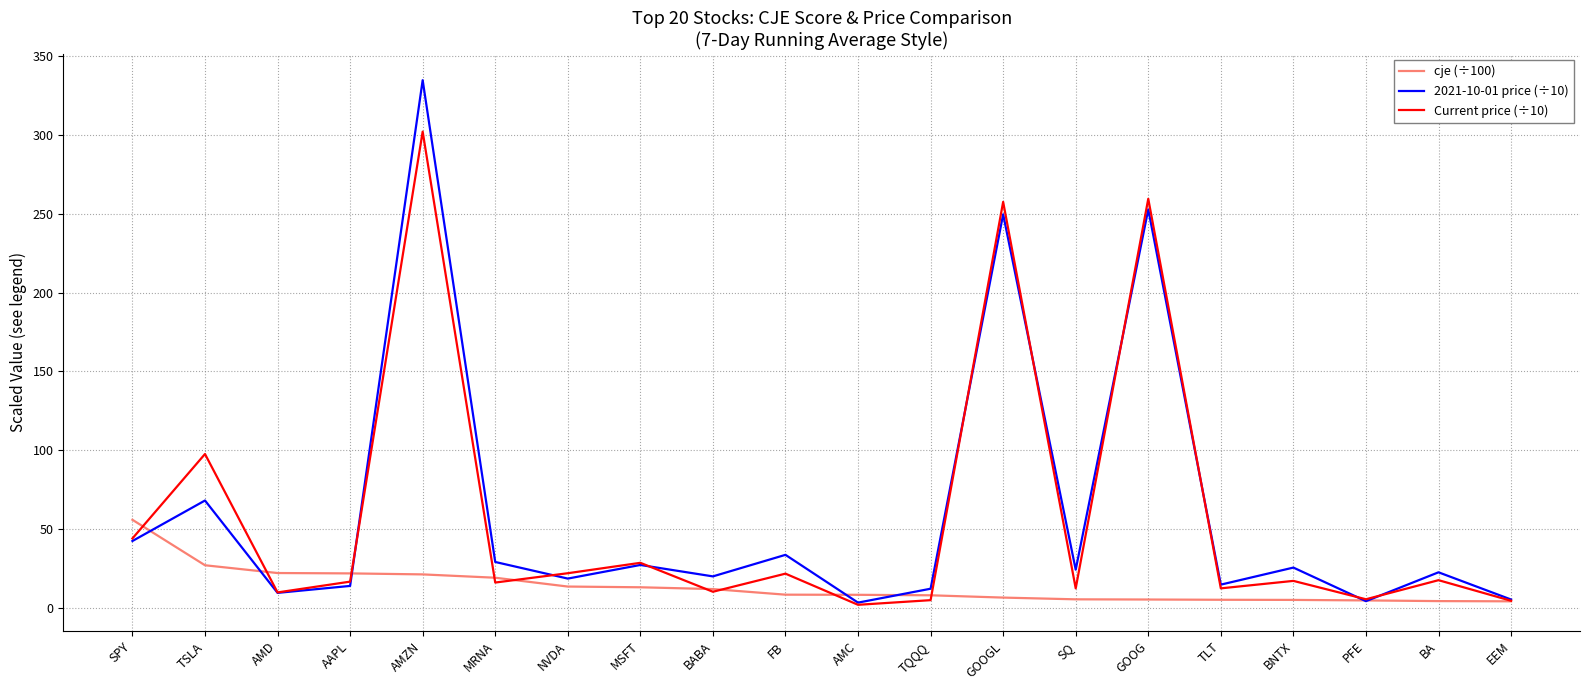

At which category does the chart reach its peak across all series?

AMZN